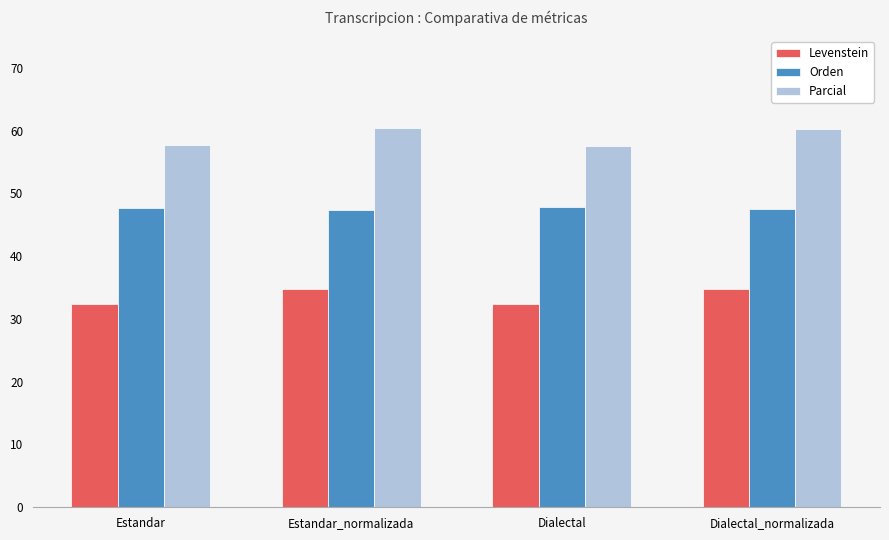

Which series has the widest spread of values?

Parcial